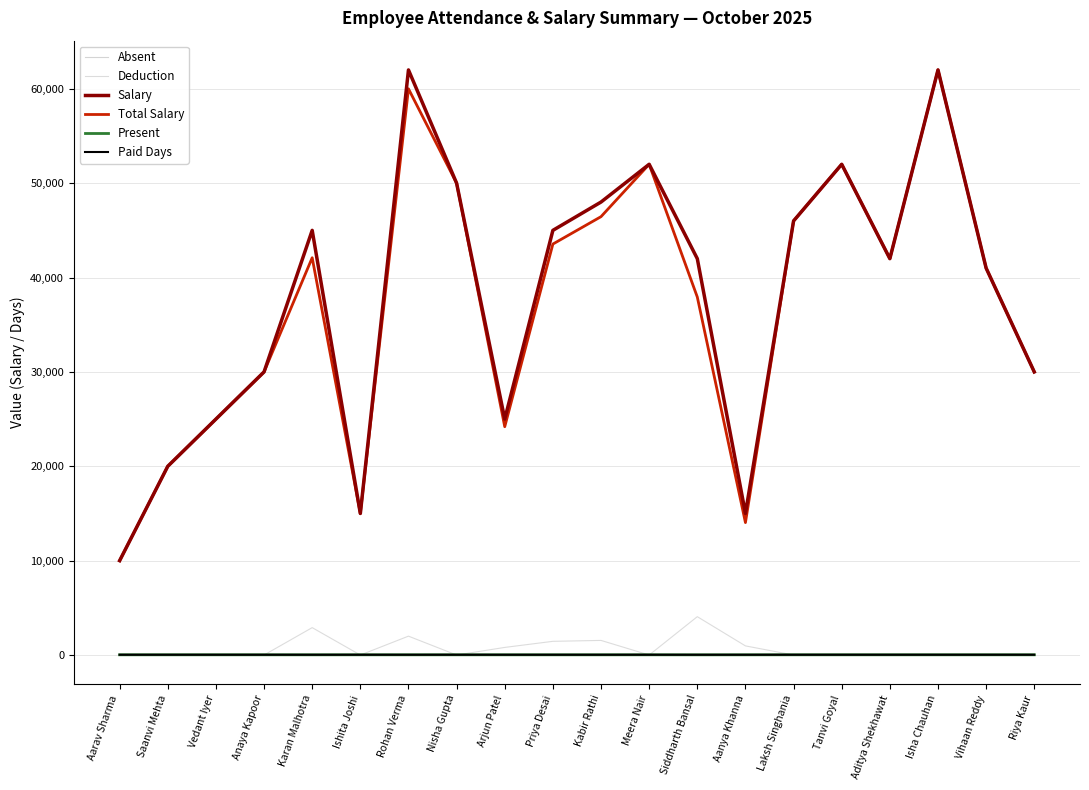

True or false: Absent has a value of 1.0 at Arjun Patel.

True